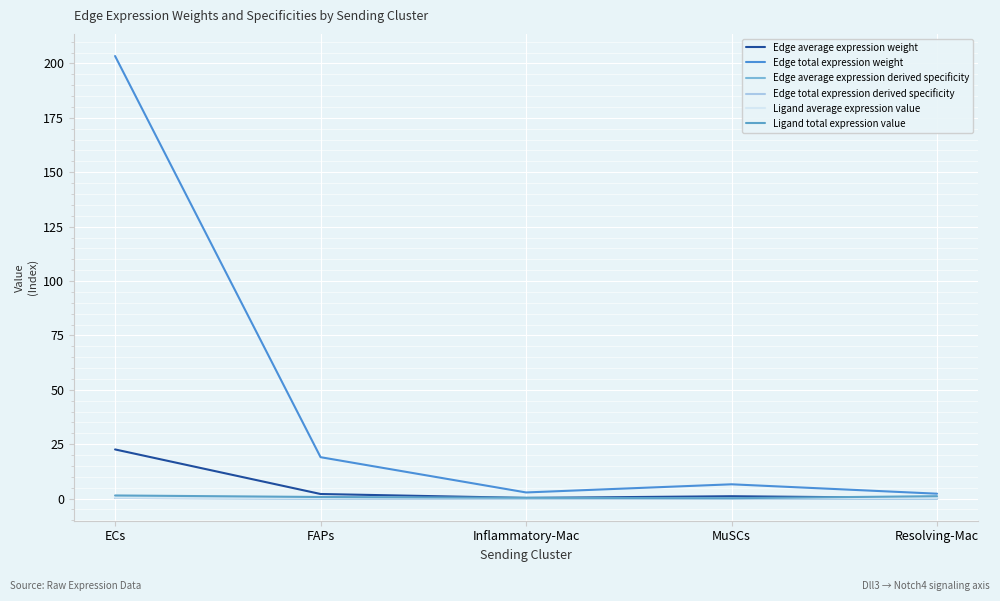

Rank the series by their maximum value, from lowest to highest.

Edge average expression derived specificity, Edge total expression derived specificity, Ligand average expression value, Ligand total expression value, Edge average expression weight, Edge total expression weight